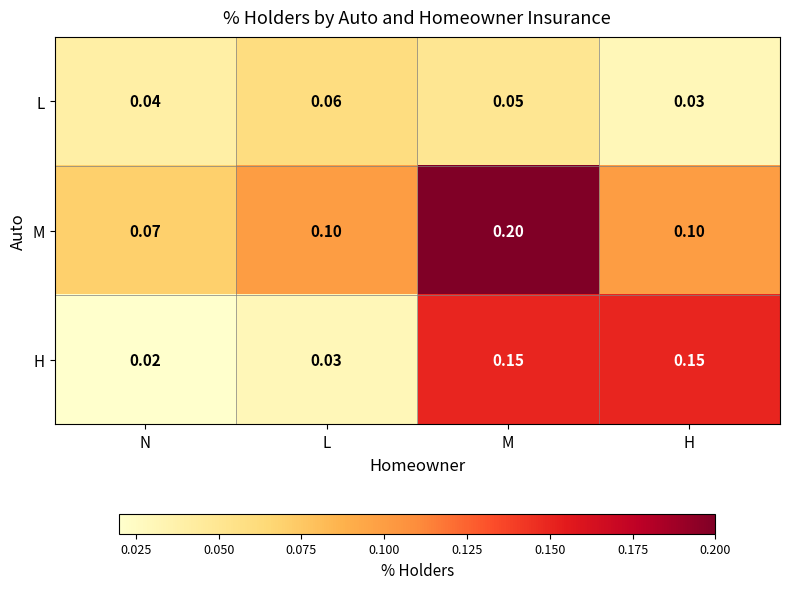

List the series in order of their peak value, highest first.

M, H, L